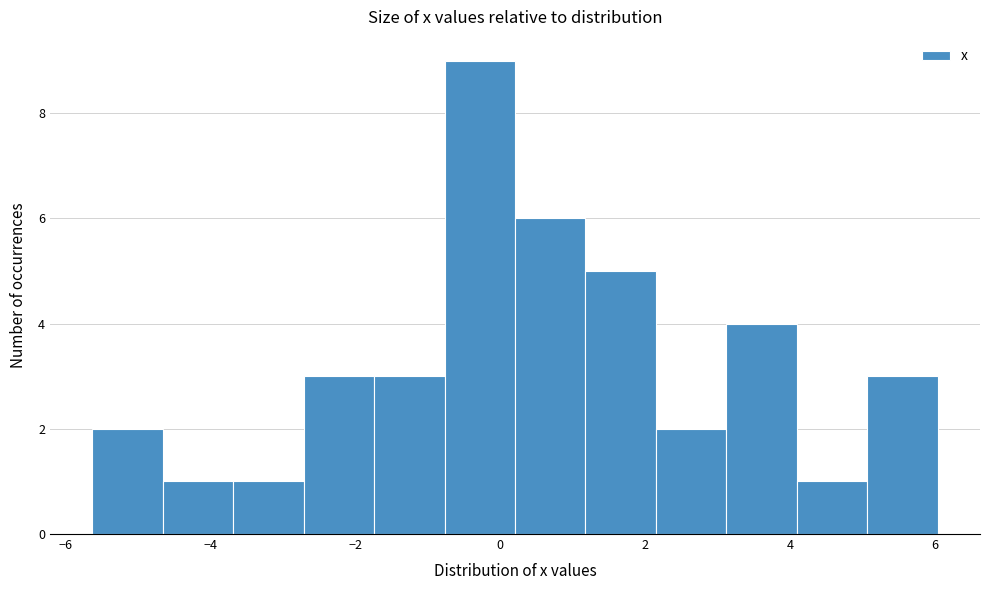

What is the height of the bar covering 3.2 to 4.0 on the x-axis? Neither the bar edges nor the heights are printed on the chart, so give them approximately, as read against the axes.

4